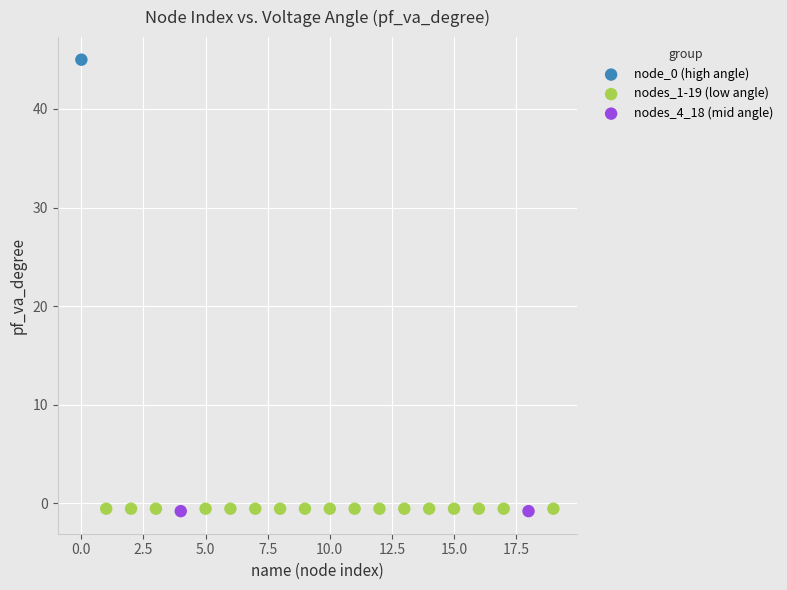

What are all the series names shown in the legend?

node_0 (high angle), nodes_1-19 (low angle), nodes_4_18 (mid angle)